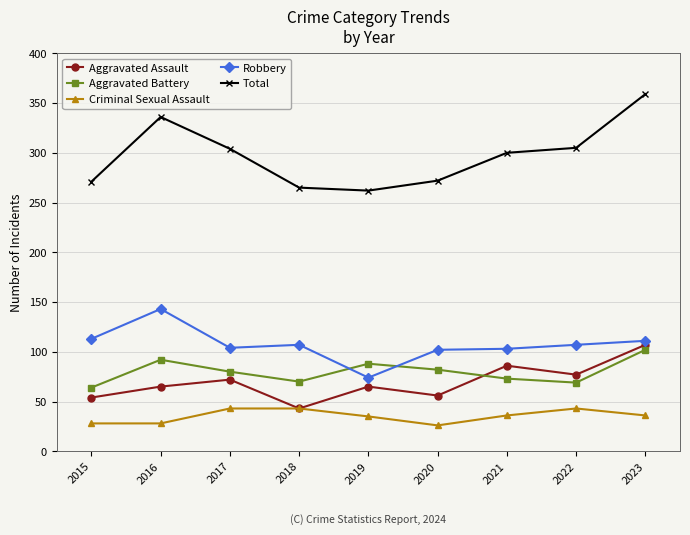

Between 2020 and 2021, which series saw the biggest shift?

Aggravated Assault